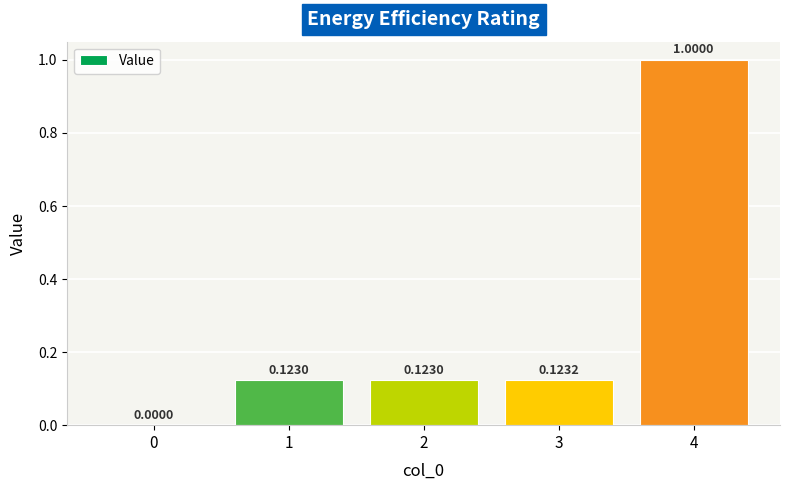

What is the sum of the values at 3 and 2?

0.2